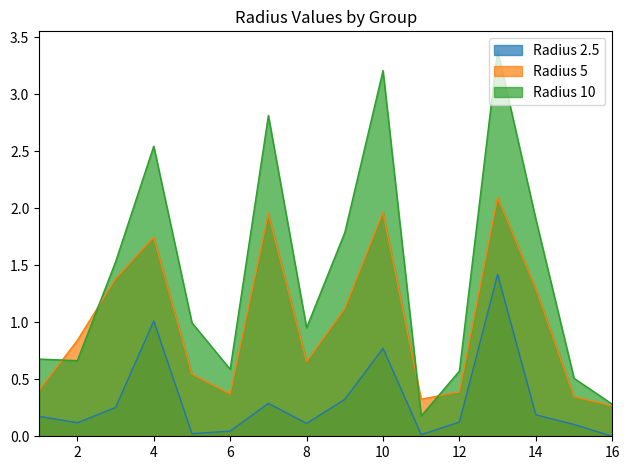

Which series has the largest range (max minus min)?

Radius 10